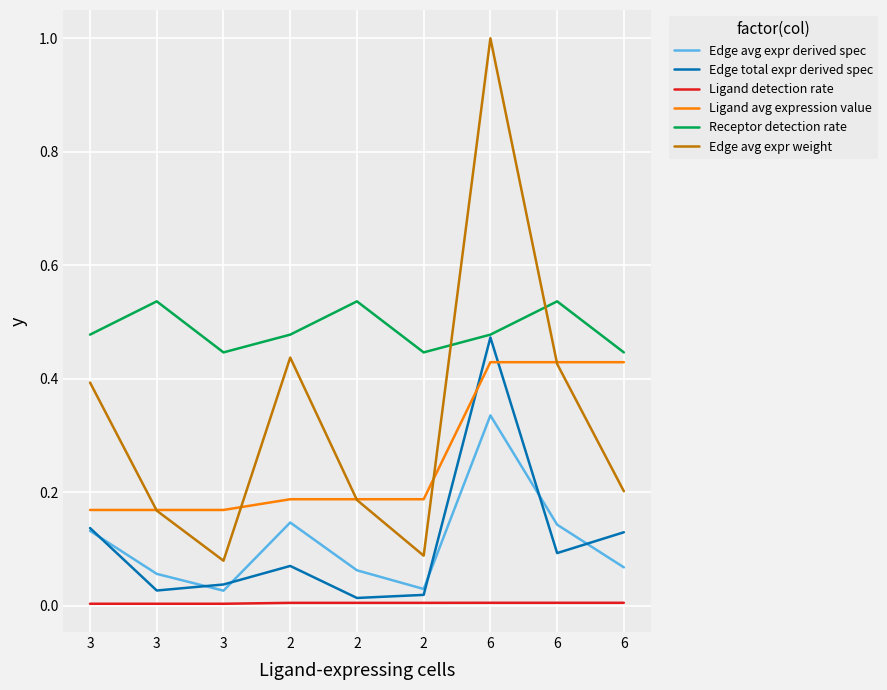

What are all the series names shown in the legend?

Edge avg expr derived spec, Edge total expr derived spec, Ligand detection rate, Ligand avg expression value, Receptor detection rate, Edge avg expr weight